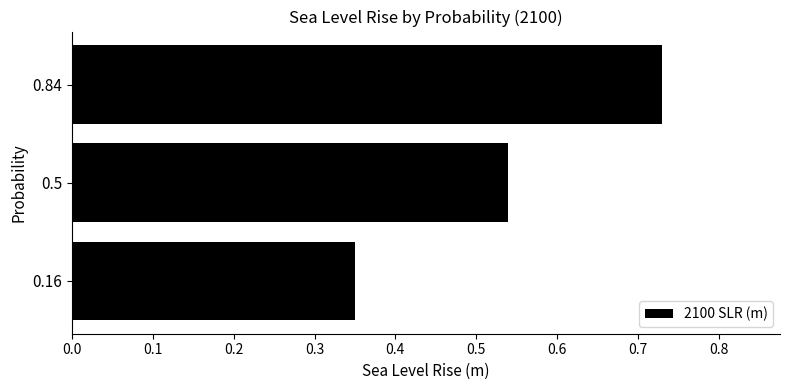

List the labels in order of value, largest first.

0.84, 0.5, 0.16